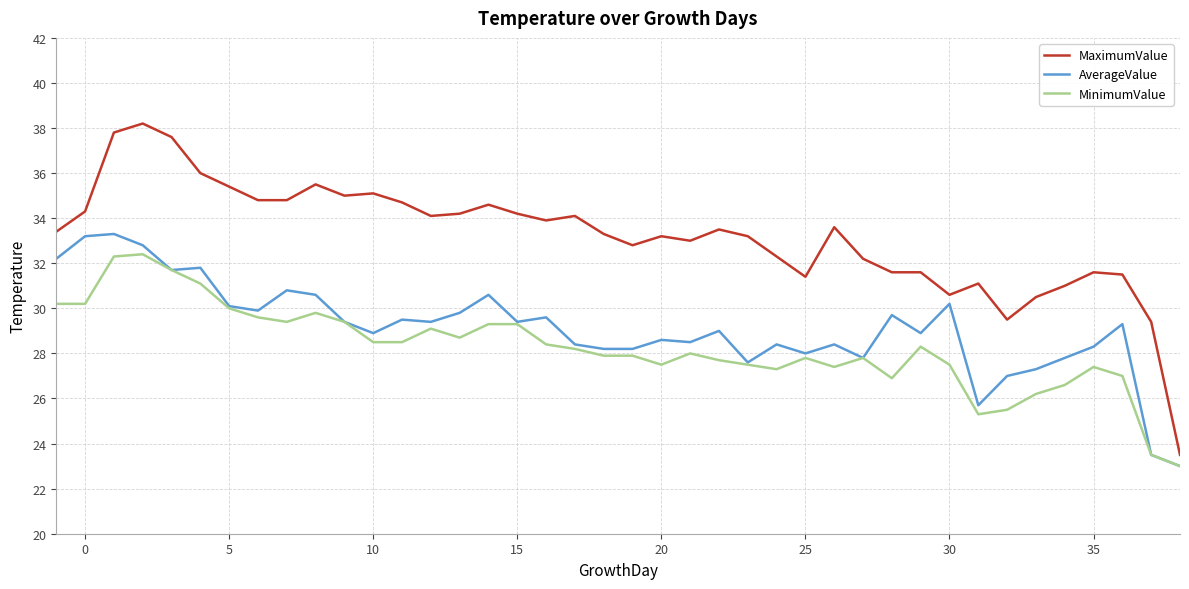

Which series has the largest total across all categories?

MaximumValue